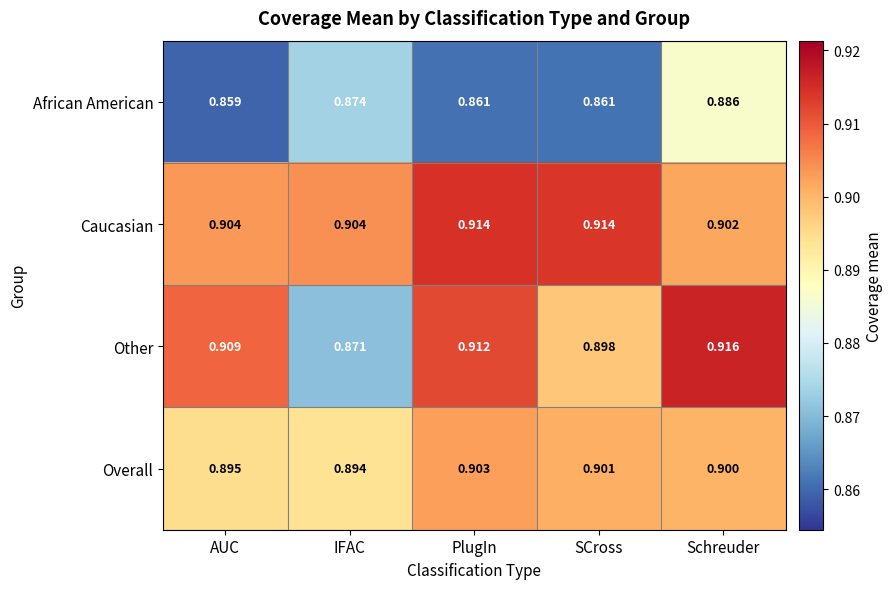

Which category has the lowest value across all series?

AUC